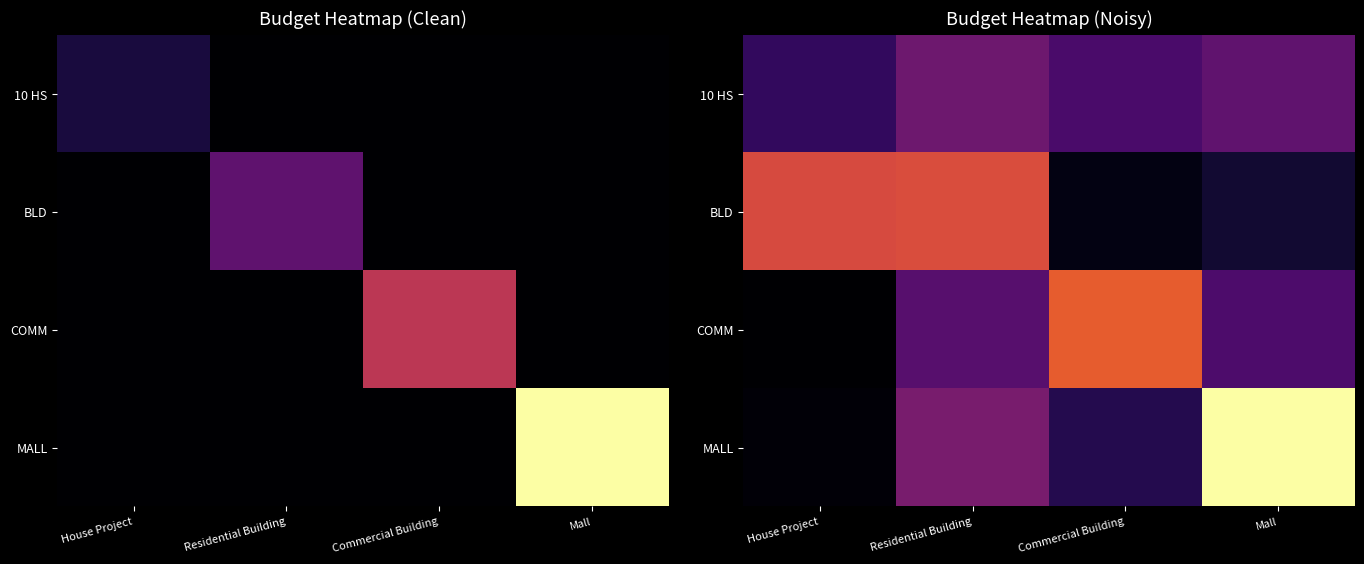

Which category has the highest value across all series?

Mall